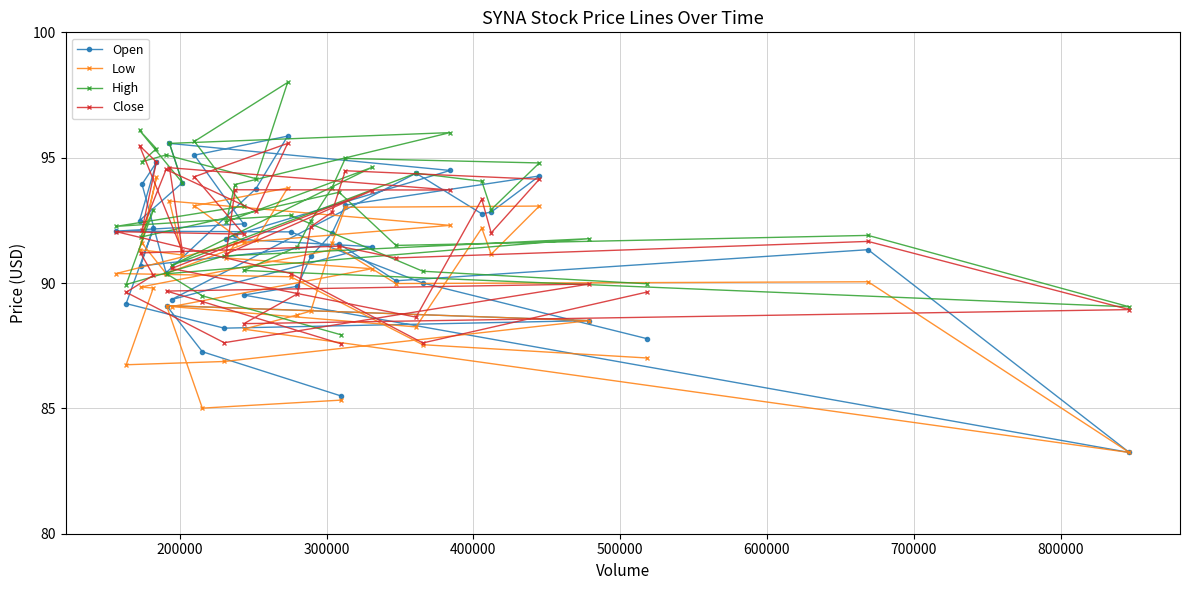

True or false: Low and Close intersect in this chart.

False